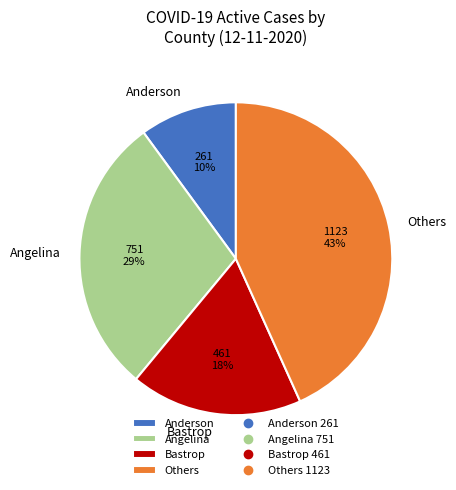

What percentage is the Angelina slice, to the nearest percent?

29%